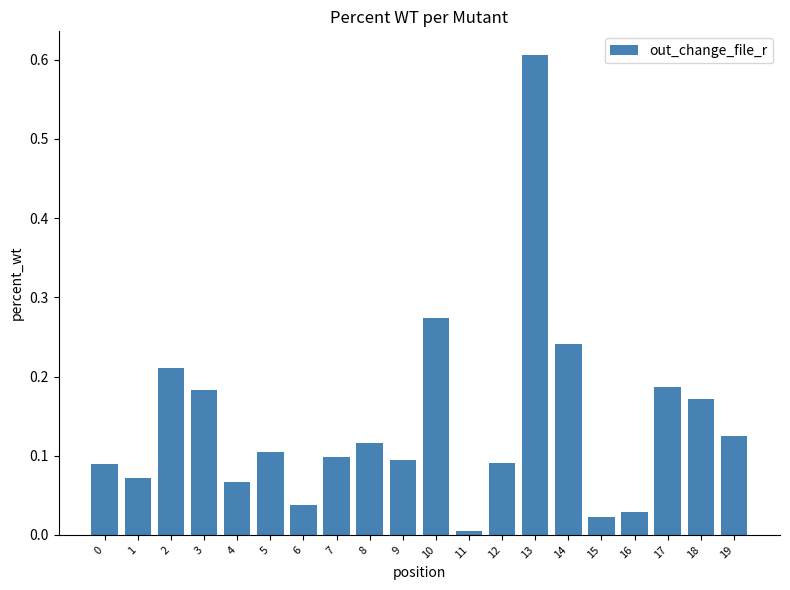

Which has a higher value, 13 or 8?

13